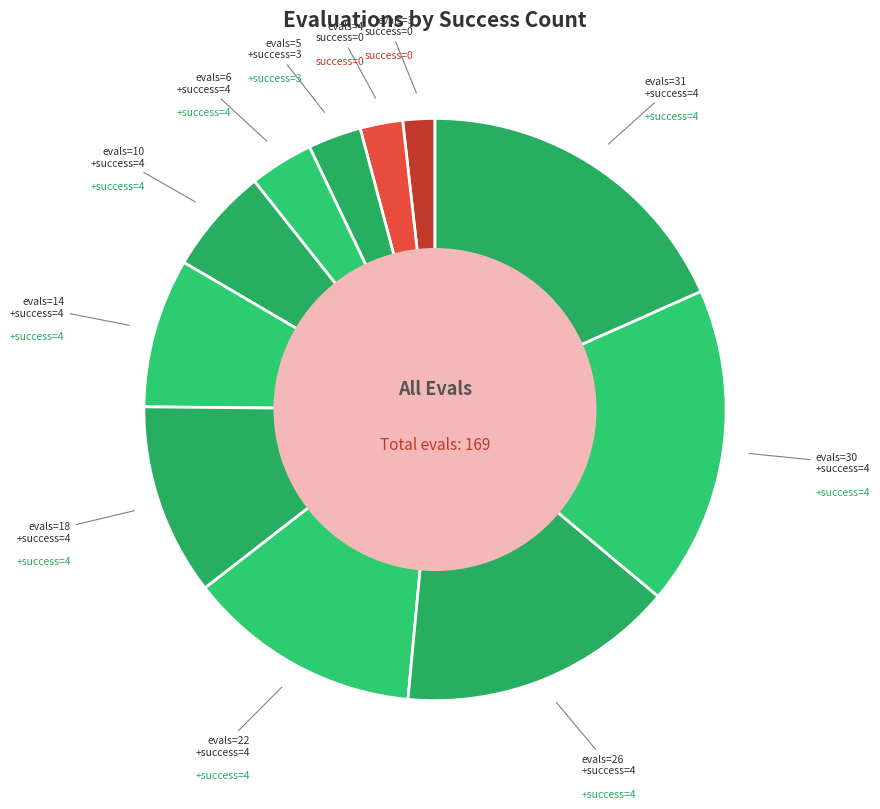

Which category has the biggest portion of the pie?

evals=31